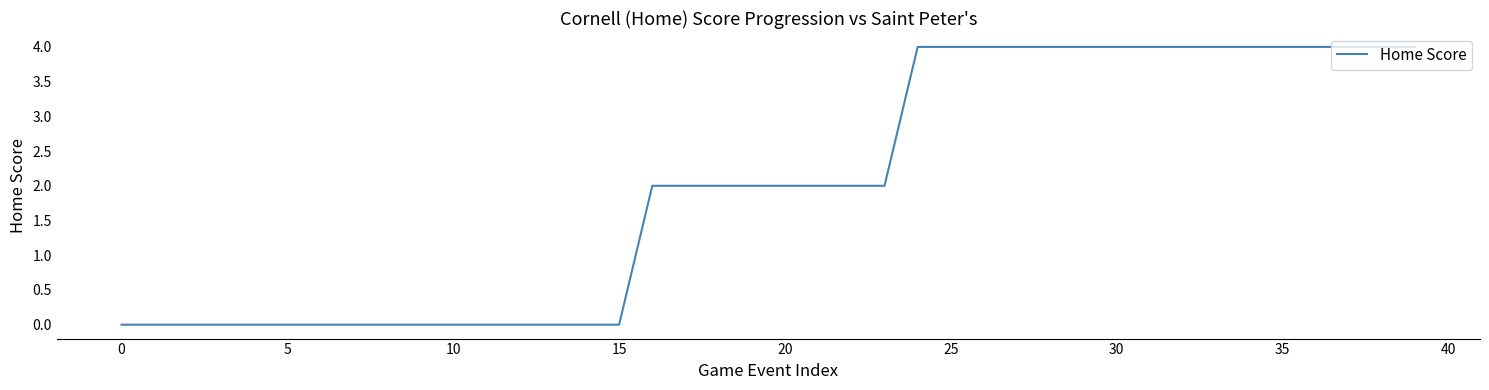

What is the difference between the maximum and minimum values?

4